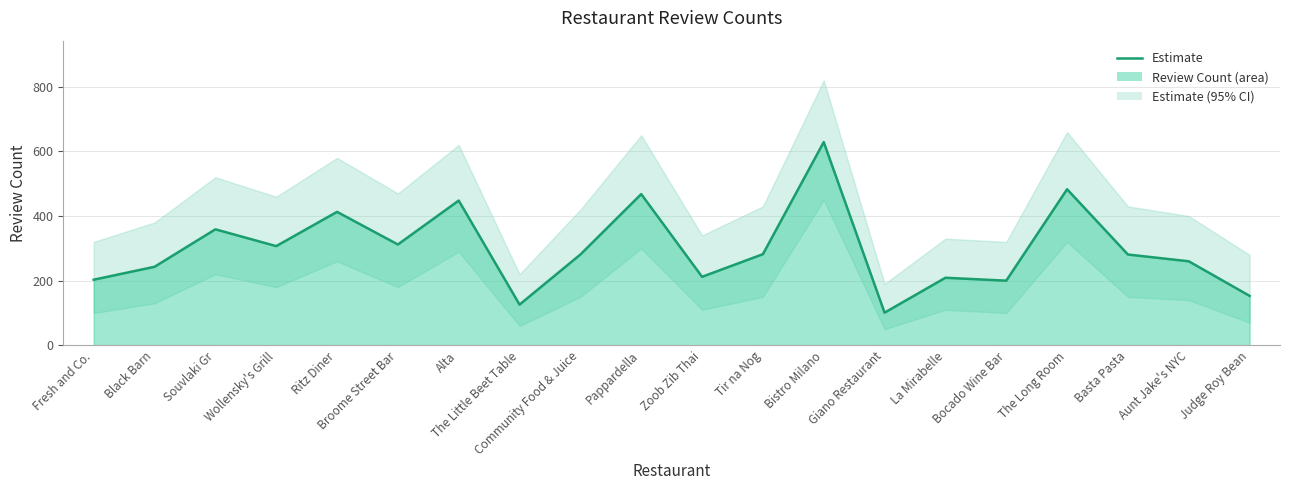

True or false: there are more than 0 points higher than both neighbors.

True